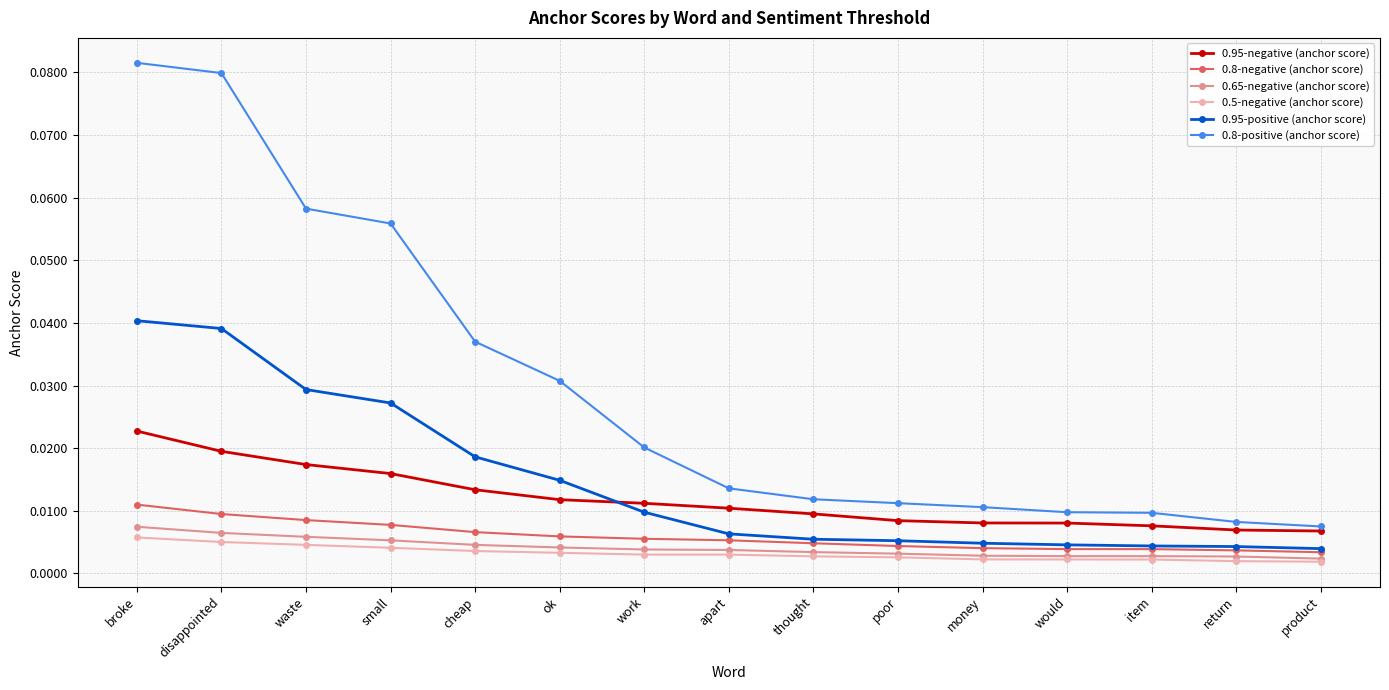

True or false: 0.5-negative (anchor score) and 0.95-positive (anchor score) cross at least once.

False